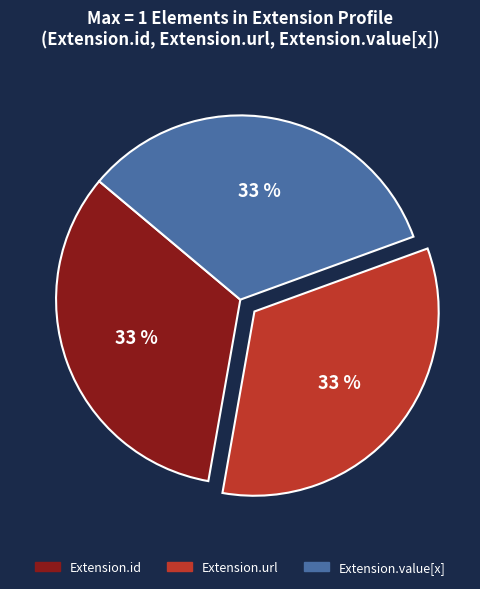

To the nearest percent, what is the average slice percentage?

33%